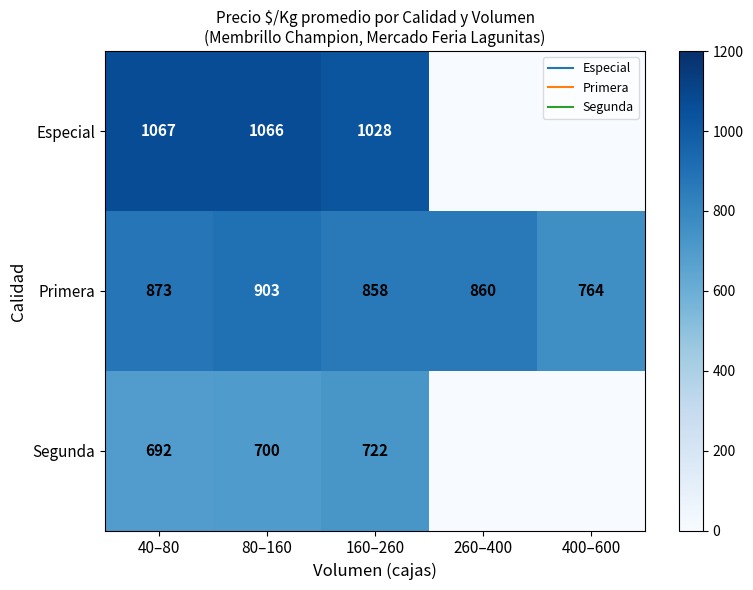

What is the approximate value of Segunda at 160–260, to the nearest 100?

700